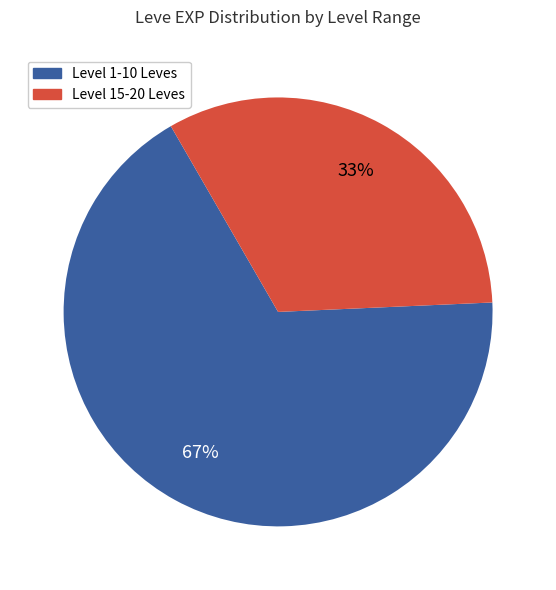

How many segments does this pie chart have?

2